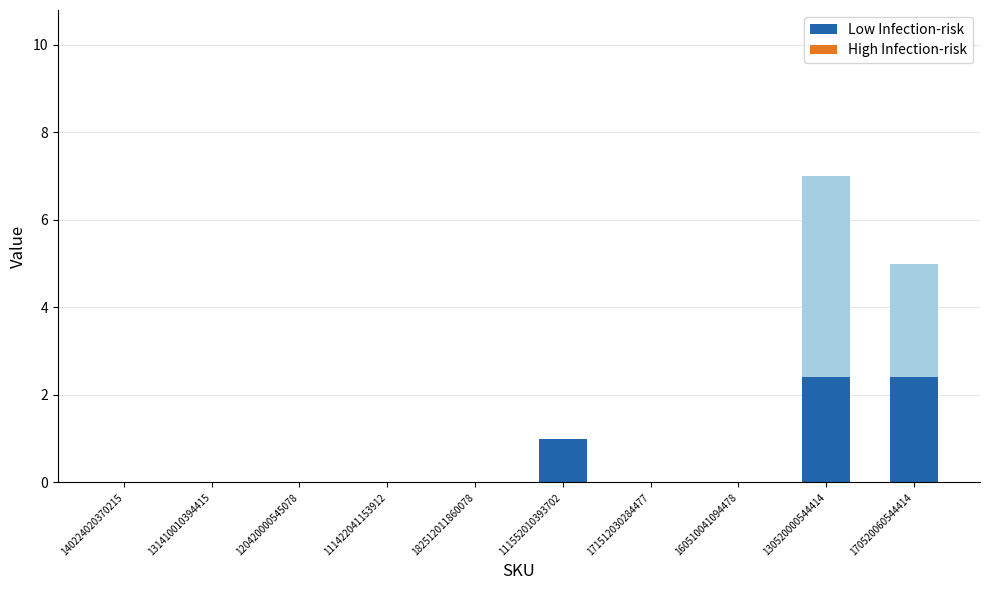

Is the value of High Infection-risk at 182512011860078 greater than the value of Low Infection-risk at 130520000544414?

No